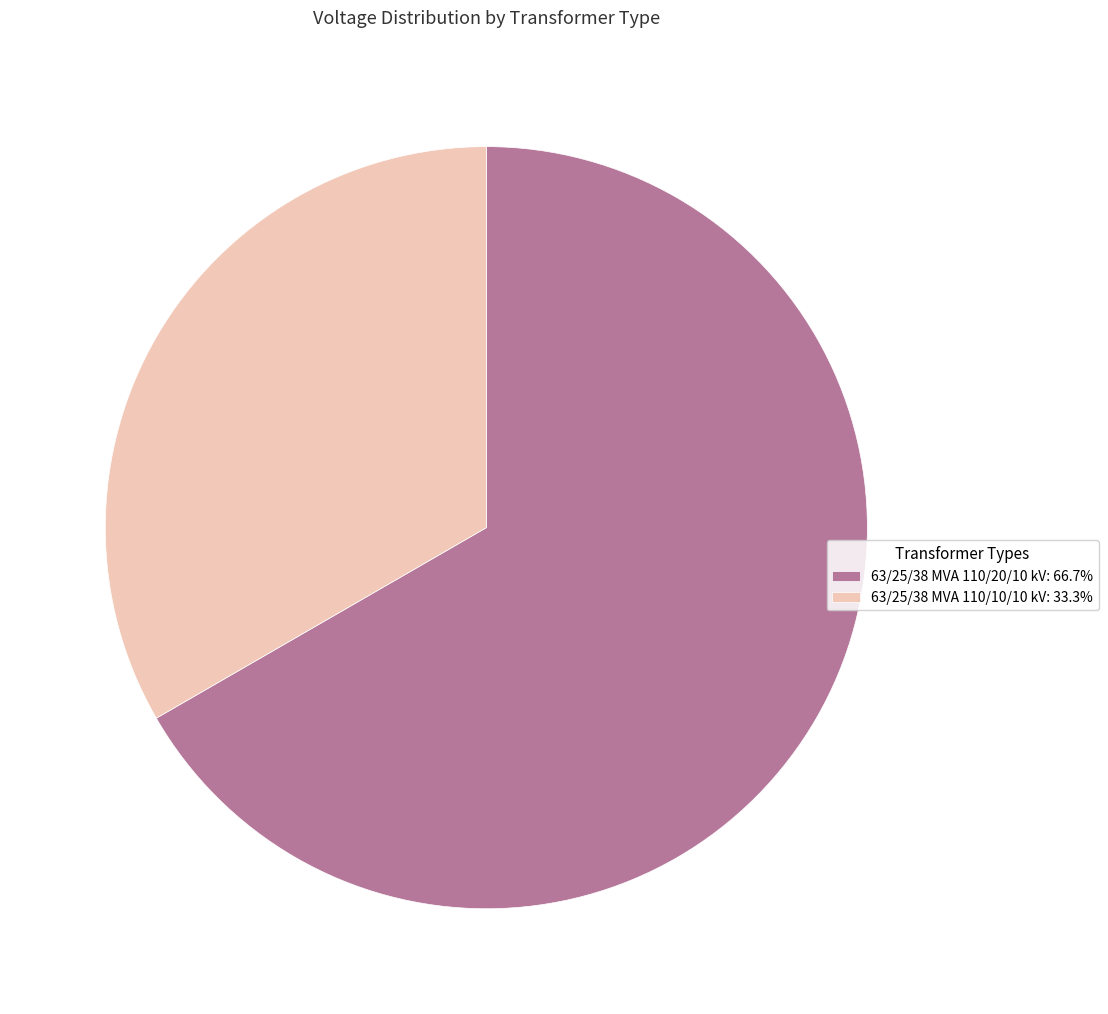

Is the sum of 63/25/38 MVA 110/10/10 kV: 33.3% and 63/25/38 MVA 110/20/10 kV: 66.7% greater than half?

Yes